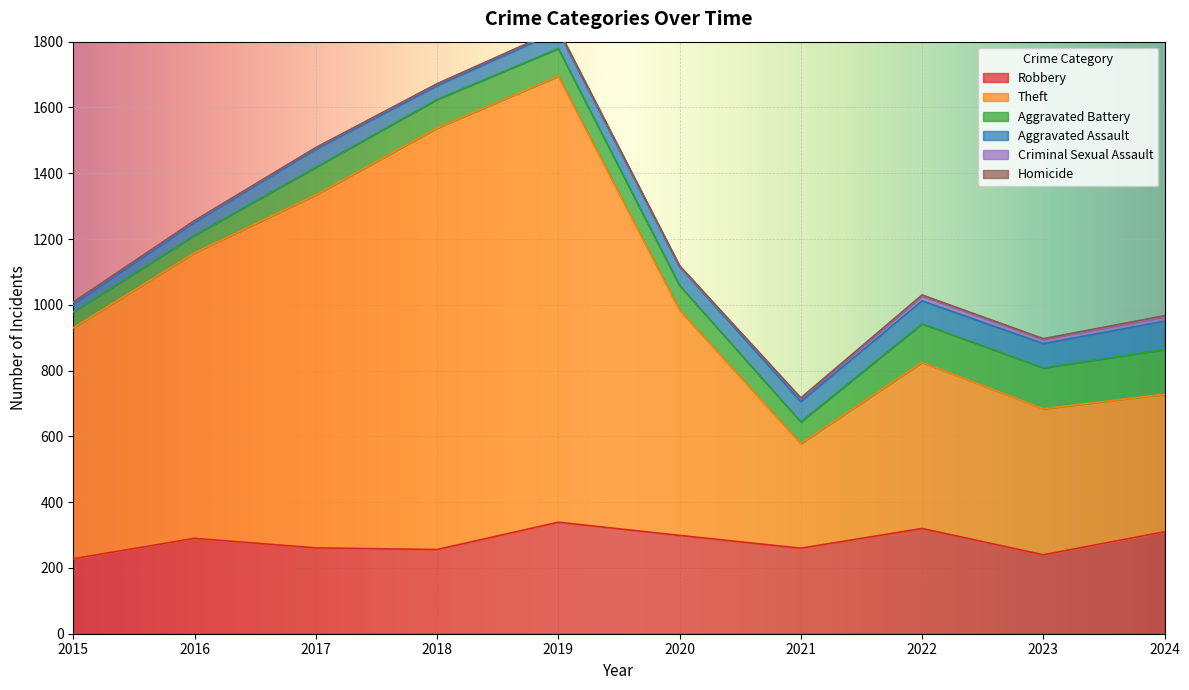

Reading left to right, extract all data points from this chart.

Robbery: 2015=228	2016=290	2017=261	2018=256	2019=339	2020=299	2021=260	2022=320	2023=240	2024=310
Theft: 2015=702	2016=868	2017=1073	2018=1281	2019=1356	2020=685	2021=318	2022=505	2023=444	2024=418
Aggravated Battery: 2015=48	2016=53	2017=84	2018=87	2019=84	2020=75	2021=66	2022=117	2023=124	2024=136
Aggravated Assault: 2015=22	2016=39	2017=55	2018=42	2019=53	2020=57	2021=62	2022=70	2023=74	2024=86
Criminal Sexual Assault: 2015=8	2016=5	2017=4	2018=5	2019=4	2020=1	2021=9	2022=15	2023=13	2024=14
Homicide: 2015=0	2016=1	2017=1	2018=1	2019=1	2020=2	2021=2	2022=3	2023=2	2024=3